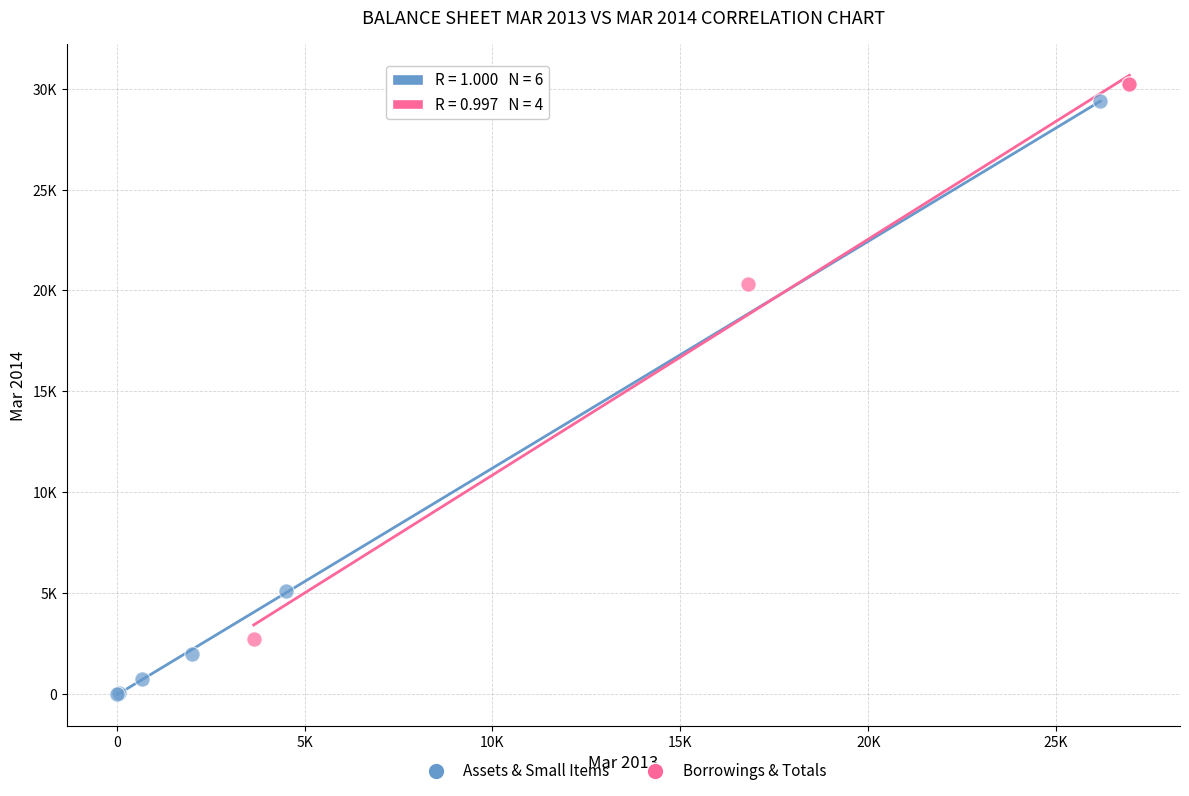

What are all the series names shown in the legend?

Assets & Small Items, Borrowings & Totals